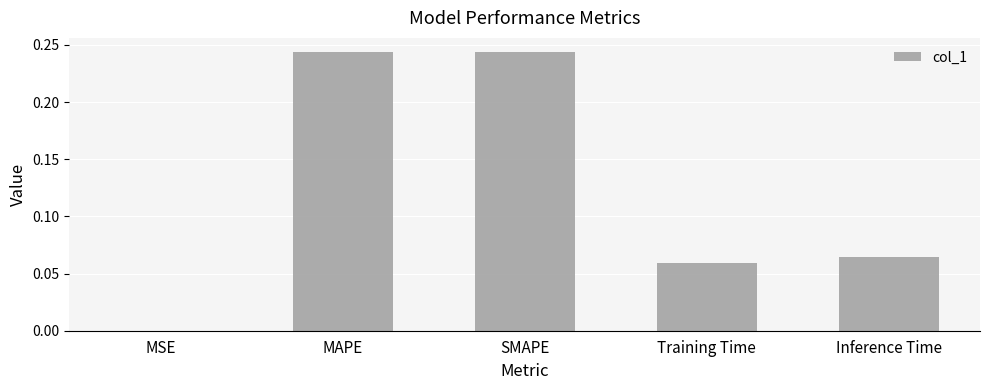

How many series are shown in this chart?

1